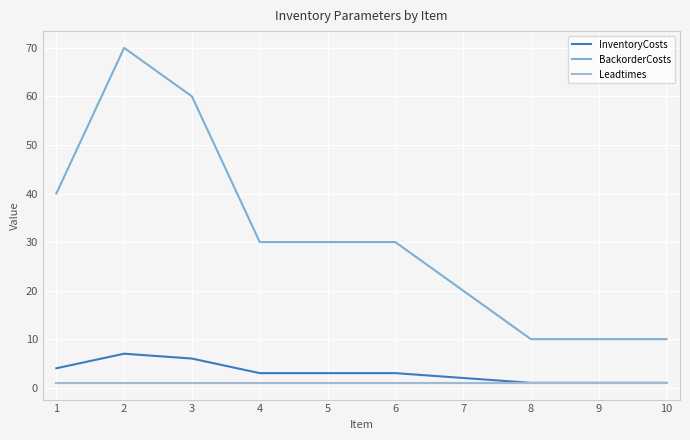

True or false: InventoryCosts and Leadtimes cross at least once.

False